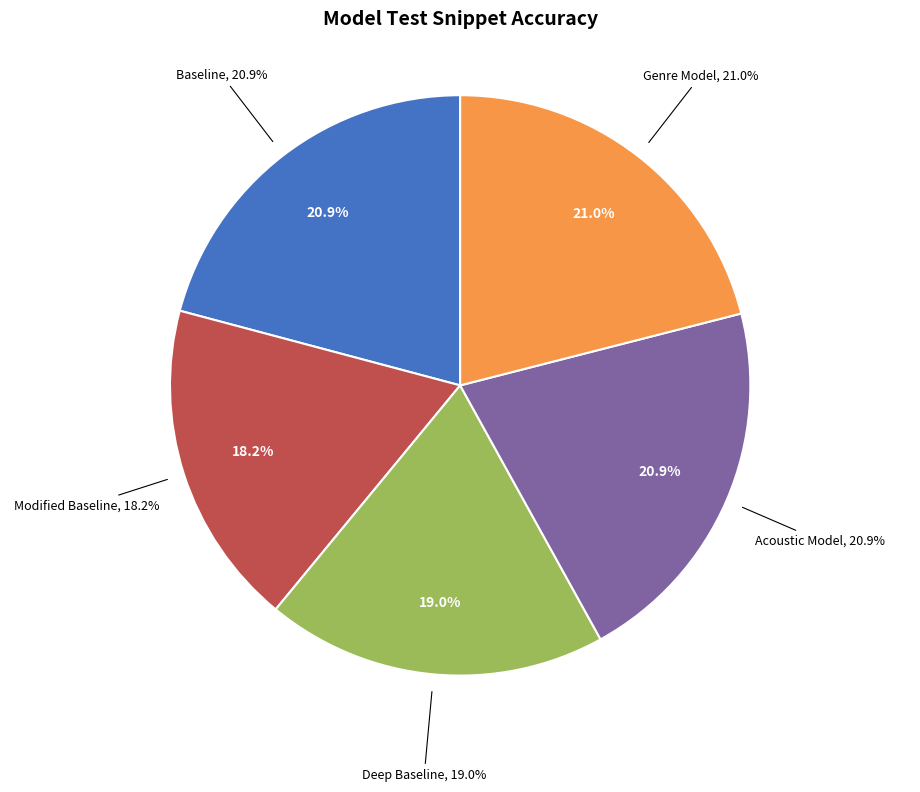

Does Modified Baseline account for over 50% of the chart?

No